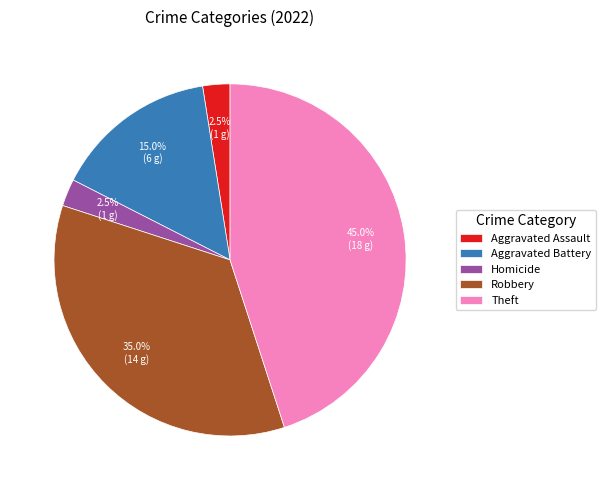

How much of the chart is everything except Theft?

55.0%